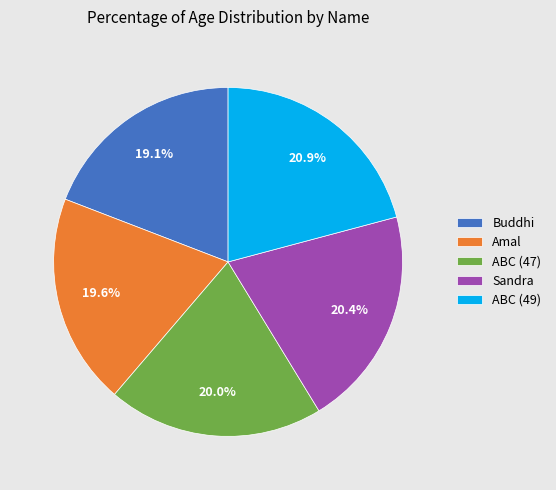

True or false: ABC (49) accounts for 21% of the total.

True